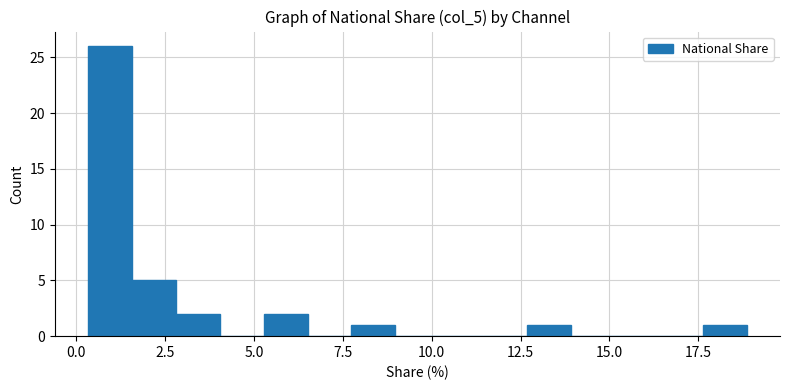

Around what value on the x-axis is the tallest bar? Give the approximate position of its centre, as read against the axis.

1.0